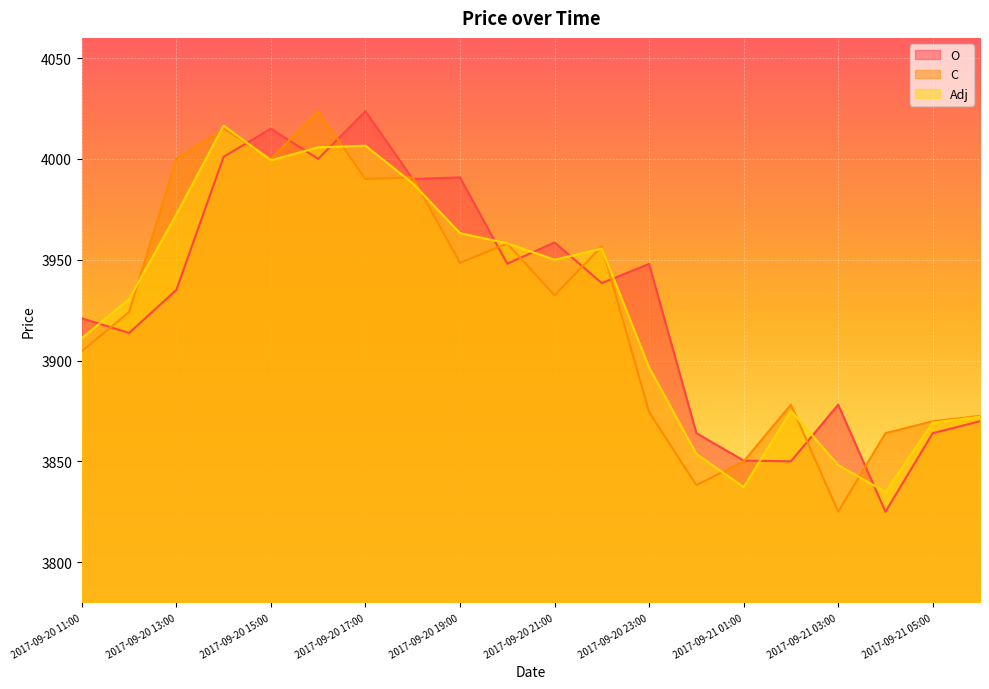

Reading left to right, list all the values displayed in this chart.

O: 2017-09-20 11:00=3920.9	2017-09-20 12:00=3913.7	2017-09-20 13:00=3935.0	2017-09-20 14:00=4001.0	2017-09-20 15:00=4015.0	2017-09-20 16:00=4000.0	2017-09-20 17:00=4023.6	2017-09-20 18:00=3990.0	2017-09-20 19:00=3990.8	2017-09-20 20:00=3948.0	2017-09-20 21:00=3958.6	2017-09-20 22:00=3938.4	2017-09-20 23:00=3947.9	2017-09-21 00:00=3864.0	2017-09-21 01:00=3850.4	2017-09-21 02:00=3850.0	2017-09-21 03:00=3878.1	2017-09-21 04:00=3825.0	2017-09-21 05:00=3864.0	2017-09-21 06:00=3869.9
C: 2017-09-20 11:00=3904.6	2017-09-20 12:00=3924.0	2017-09-20 13:00=4000.0	2017-09-20 14:00=4015.0	2017-09-20 15:00=4000.0	2017-09-20 16:00=4023.6	2017-09-20 17:00=3990.0	2017-09-20 18:00=3990.8	2017-09-20 19:00=3948.5	2017-09-20 20:00=3958.0	2017-09-20 21:00=3932.3	2017-09-20 22:00=3956.7	2017-09-20 23:00=3874.5	2017-09-21 00:00=3838.2	2017-09-21 01:00=3850.0	2017-09-21 02:00=3878.1	2017-09-21 03:00=3825.0	2017-09-21 04:00=3864.0	2017-09-21 05:00=3869.9	2017-09-21 06:00=3872.6
Adj: 2017-09-20 11:00=3911.1	2017-09-20 12:00=3930.5	2017-09-20 13:00=3972.5	2017-09-20 14:00=4016.5	2017-09-20 15:00=3999.3	2017-09-20 16:00=4005.7	2017-09-20 17:00=4006.5	2017-09-20 18:00=3987.9	2017-09-20 19:00=3963.2	2017-09-20 20:00=3958.1	2017-09-20 21:00=3950.0	2017-09-20 22:00=3955.5	2017-09-20 23:00=3896.6	2017-09-21 00:00=3853.7	2017-09-21 01:00=3837.3	2017-09-21 02:00=3875.0	2017-09-21 03:00=3848.2	2017-09-21 04:00=3834.8	2017-09-21 05:00=3869.2	2017-09-21 06:00=3872.1